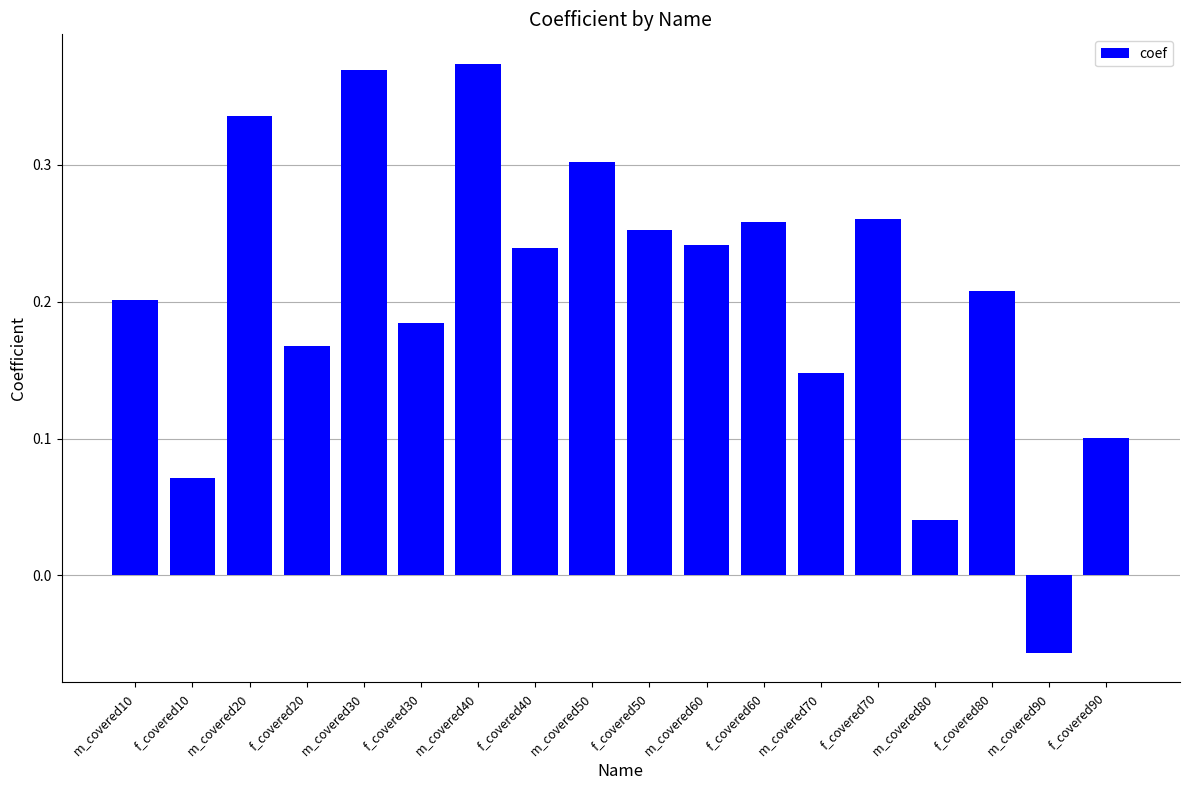

Where is the data nearest to the value 0?

m_covered80